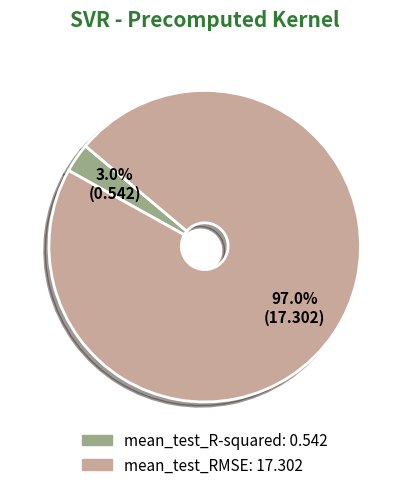

To the nearest percent, what percentage of the pie is mean_test_R-squared?

3%